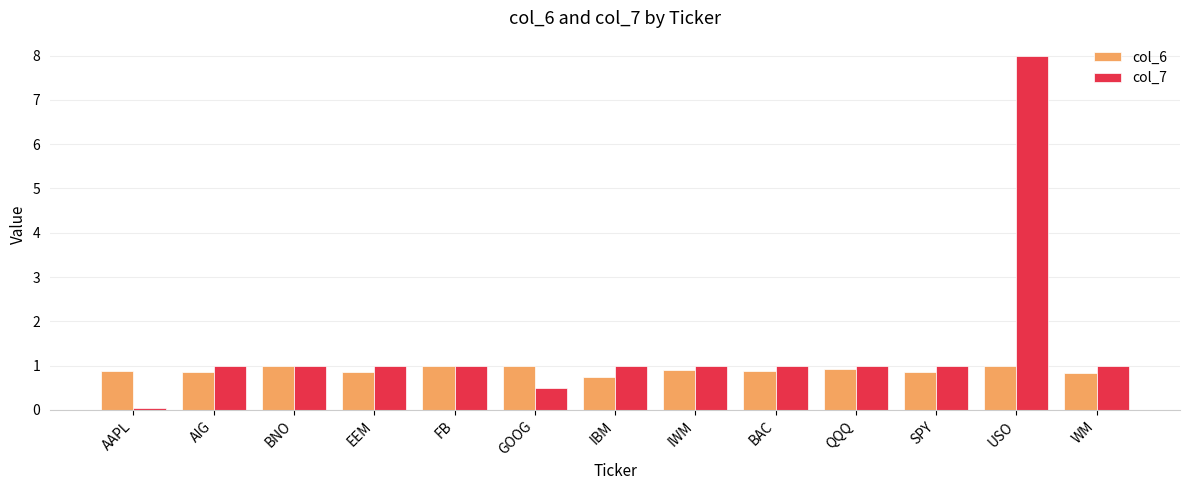

The value of col_6 at FB is 1.7. True or false?

False